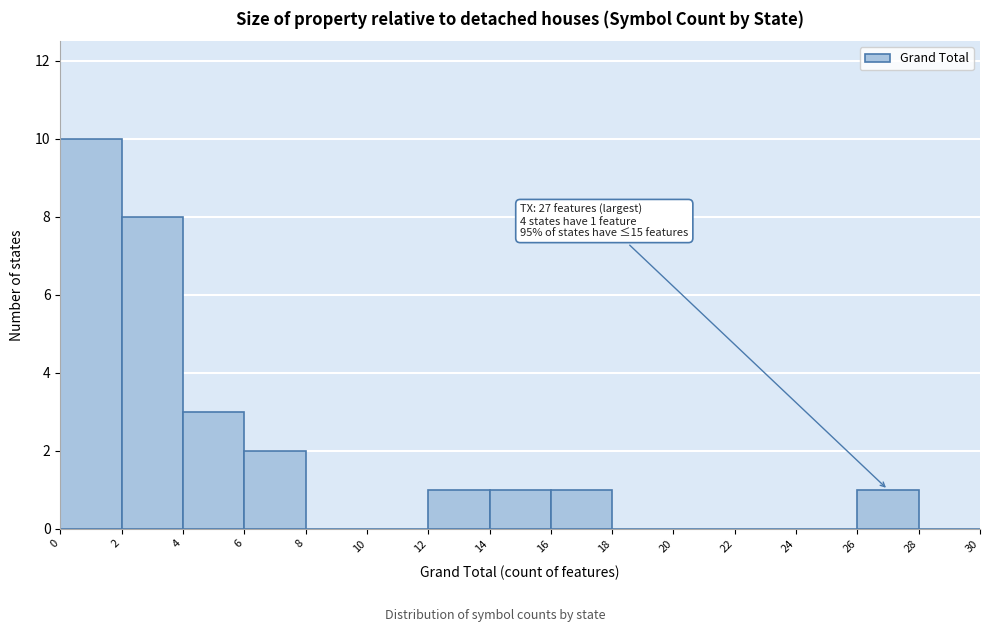

Over which range of the x-axis is the bar tallest?

0 to 2